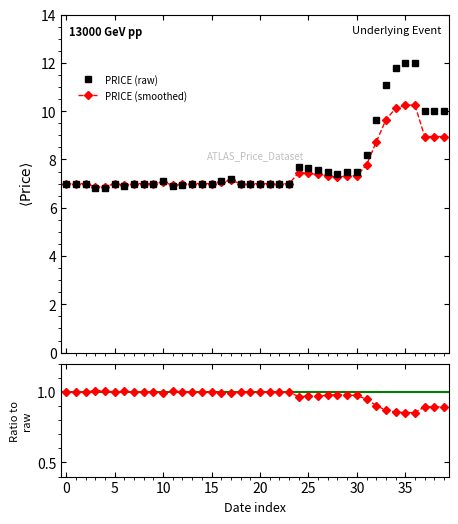

What is the highest value of the Ratio series?

1.0